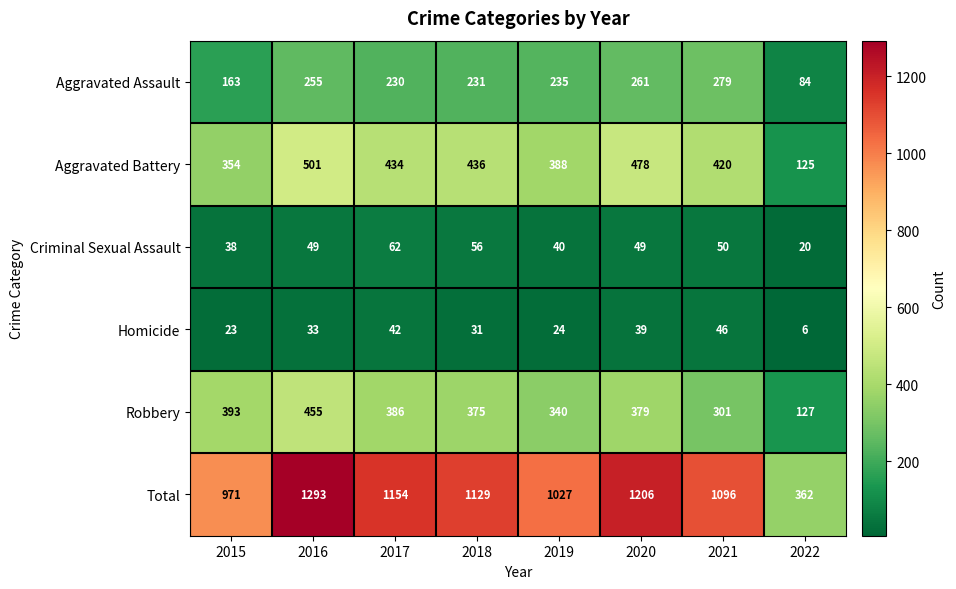

Which series has the largest range (max minus min)?

Total